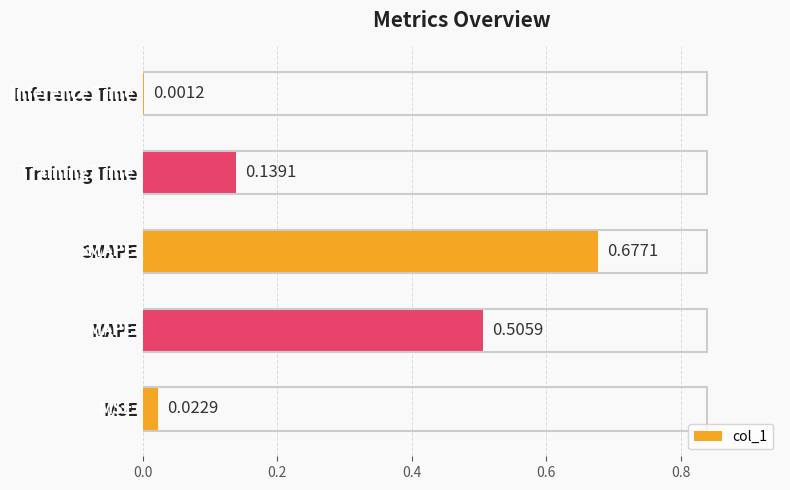

What is the change in value from MAPE to Inference Time?

-0.5